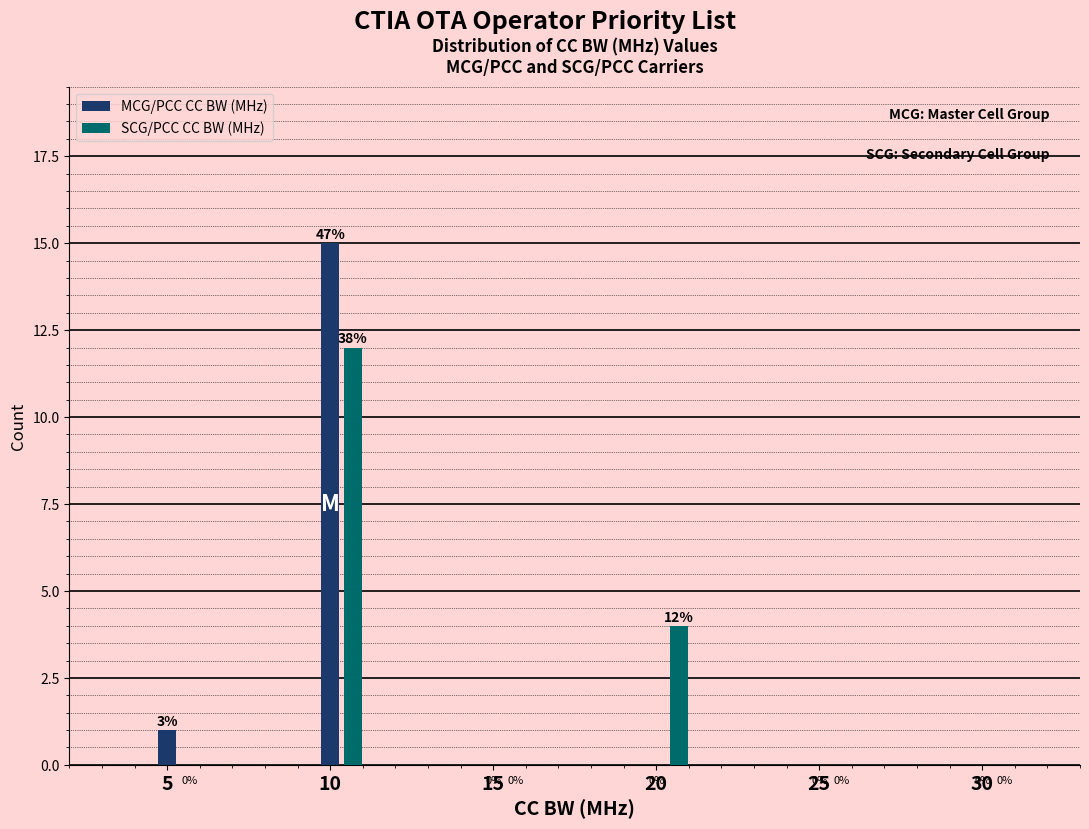

At which category is the sum across all series the highest?

10